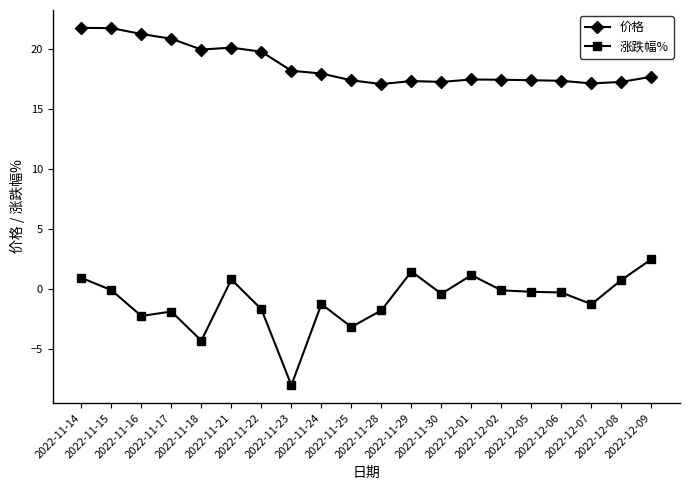

What is the average value of the 价格 series?

18.7